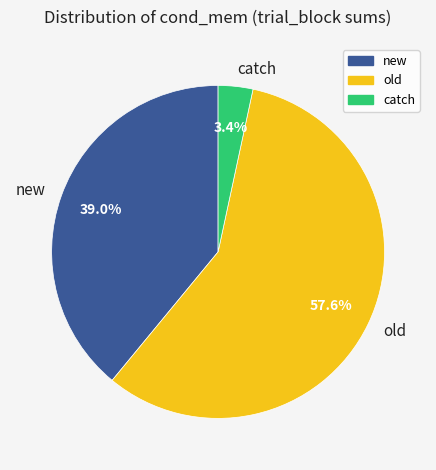

Count the number of slices in the pie.

3